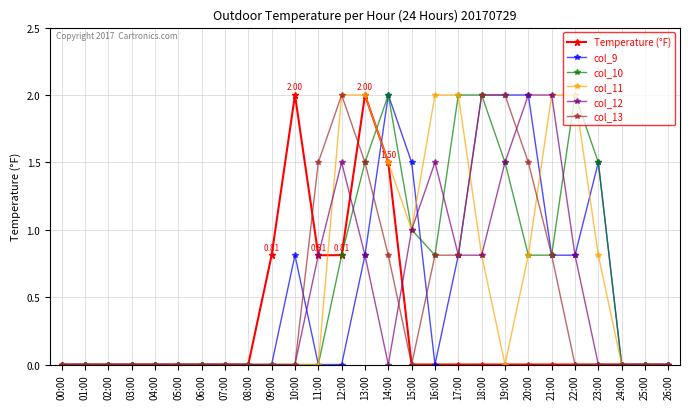

Does the chart have visible grid lines?

Yes